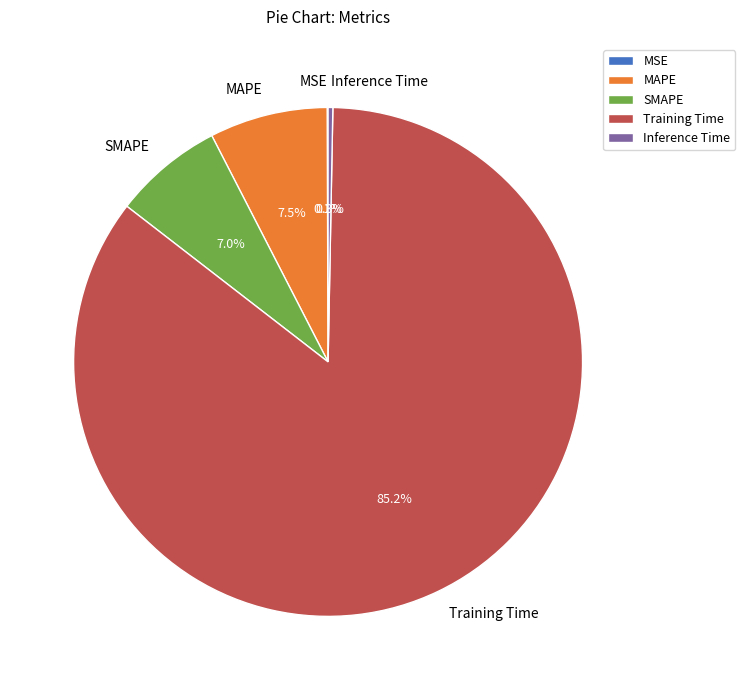

To the nearest percent, what is the combined percentage of MAPE and Inference Time?

8%